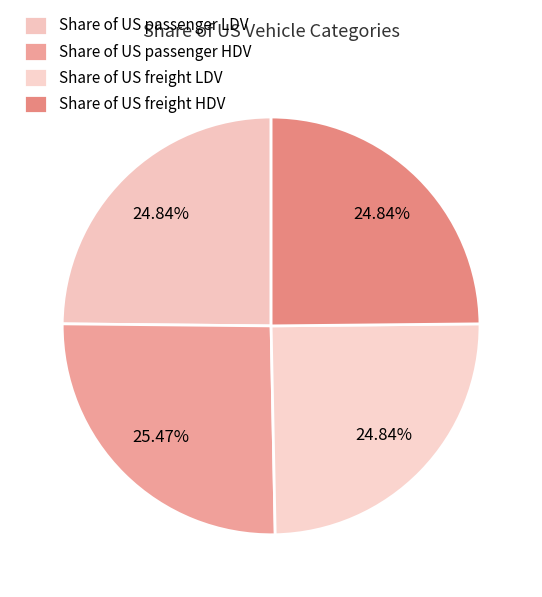

What percentage is the Share of US passenger LDV slice, to the nearest percent?

25%